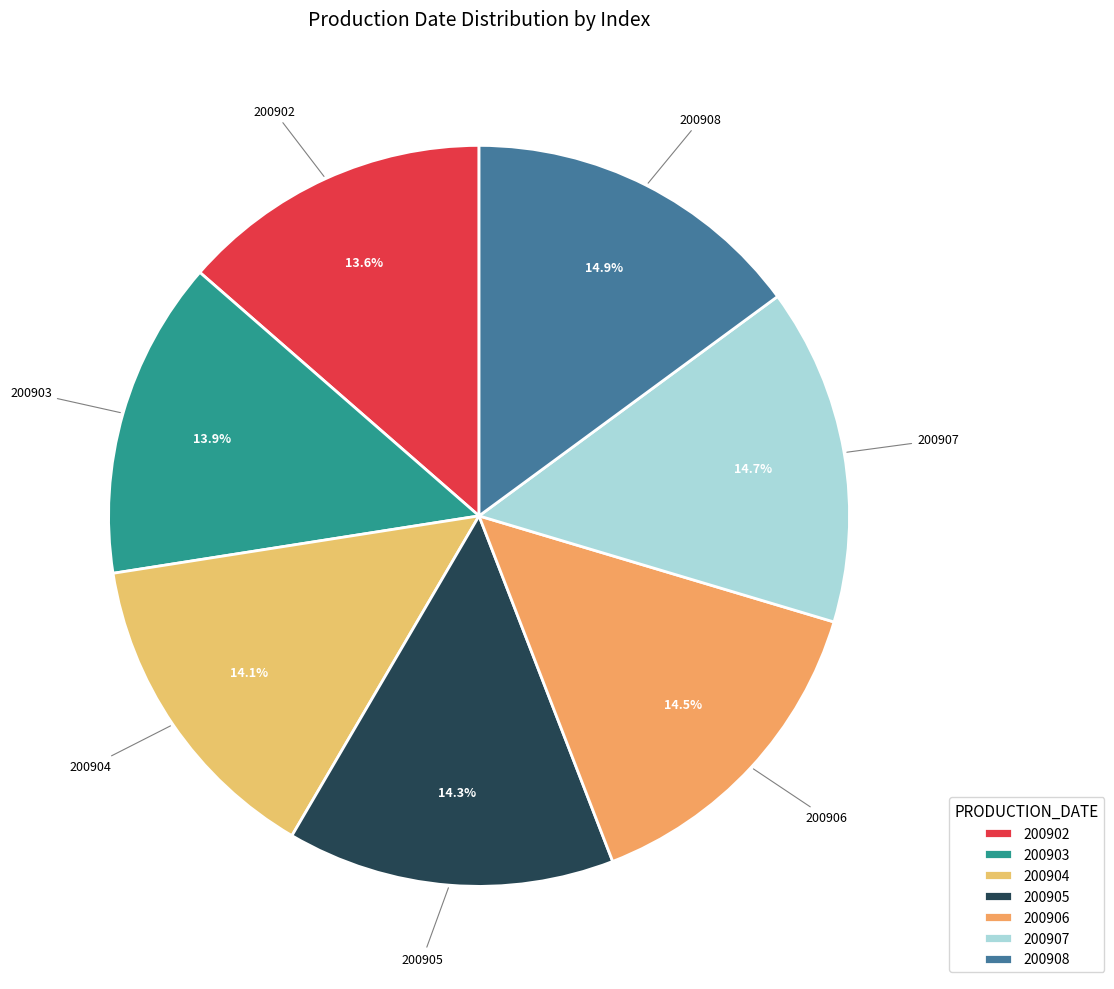

What is the total percentage of 200906 and 200908?

29.4%